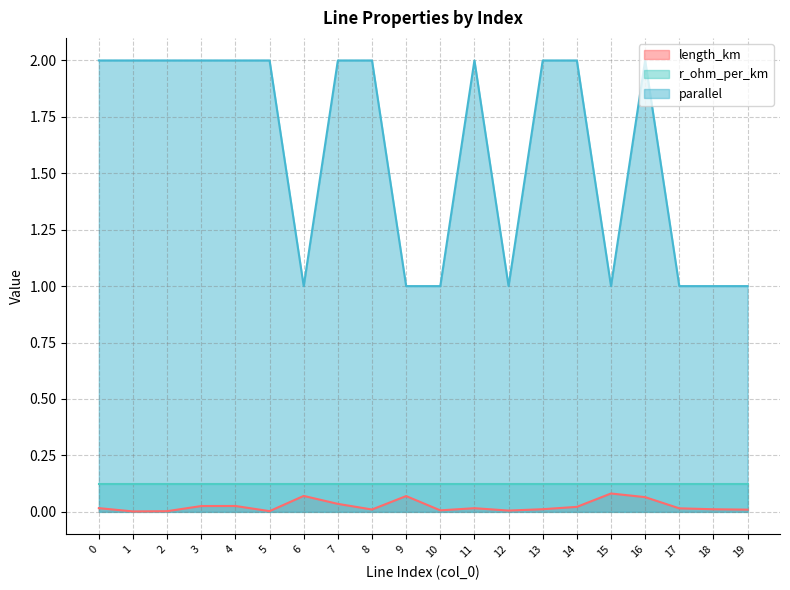

Count the parallel values in the range 1 to 2.

20